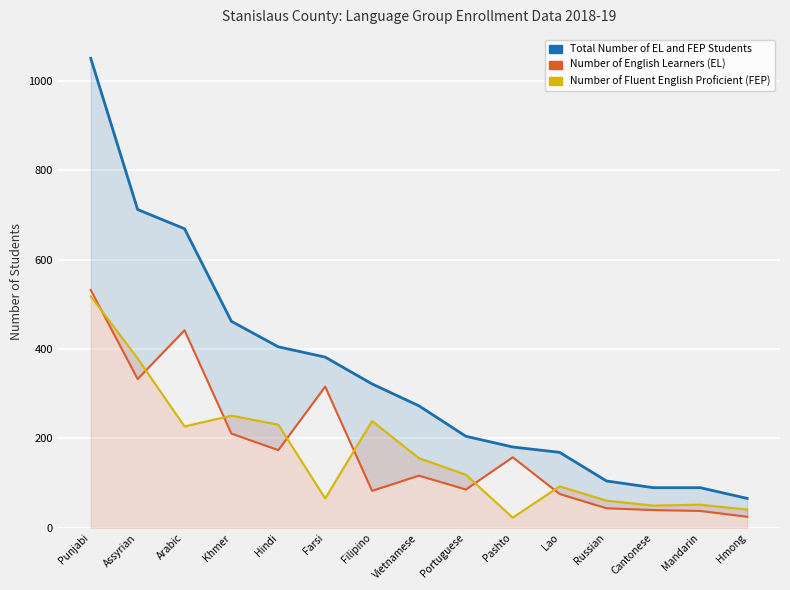

Reading left to right, extract all data points from this chart.

Total Number of EL and FEP Students: Punjabi=1050	Assyrian=712	Arabic=669	Khmer=462	Hindi=405	Farsi=382	Filipino=322	Vietnamese=273	Portuguese=205	Pashto=181	Lao=169	Russian=105	Cantonese=90	Mandarin=90	Hmong=66
Number of English Learners (EL): Punjabi=532	Assyrian=333	Arabic=442	Khmer=211	Hindi=174	Farsi=316	Filipino=83	Vietnamese=117	Portuguese=86	Pashto=158	Lao=76	Russian=44	Cantonese=40	Mandarin=38	Hmong=25
Number of Fluent English Proficient (FEP): Punjabi=518	Assyrian=379	Arabic=227	Khmer=251	Hindi=231	Farsi=66	Filipino=239	Vietnamese=156	Portuguese=119	Pashto=23	Lao=93	Russian=61	Cantonese=50	Mandarin=52	Hmong=41